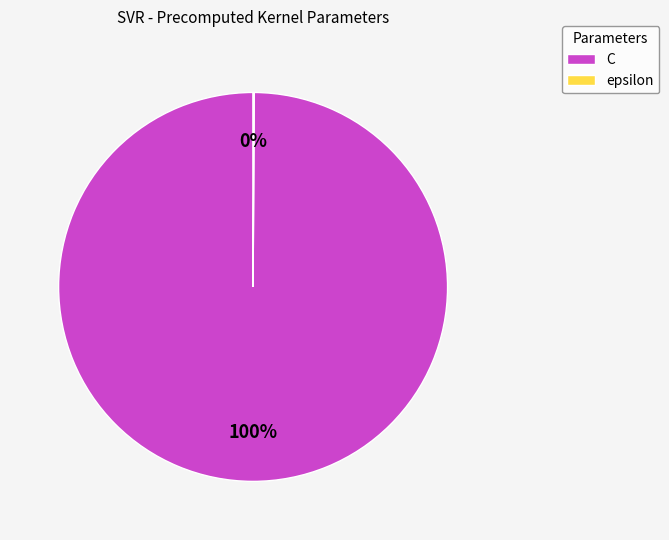

Which slice is the largest?

C